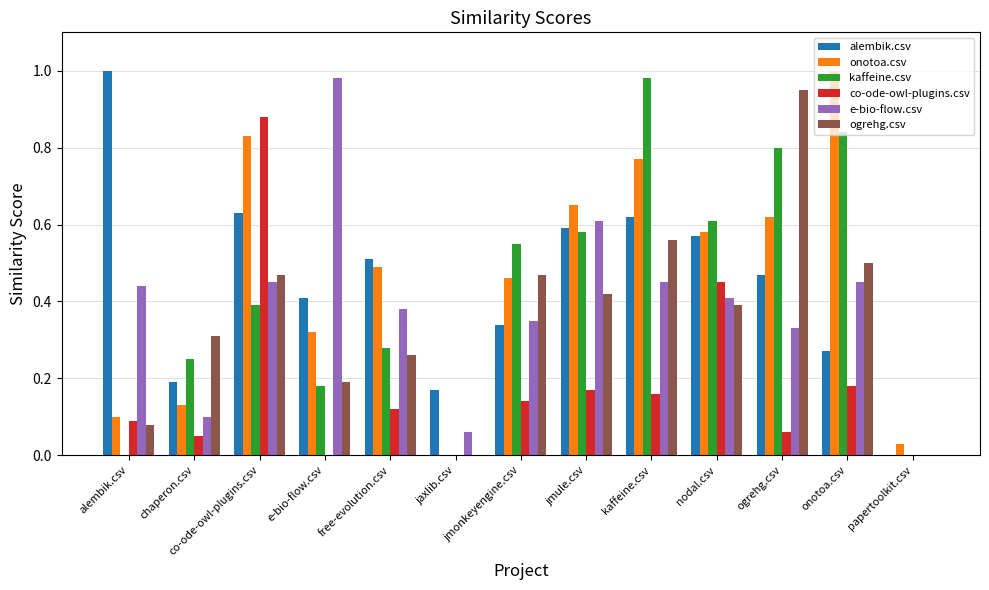

Which category has the highest value in the co-ode-owl-plugins.csv series?

co-ode-owl-plugins.csv